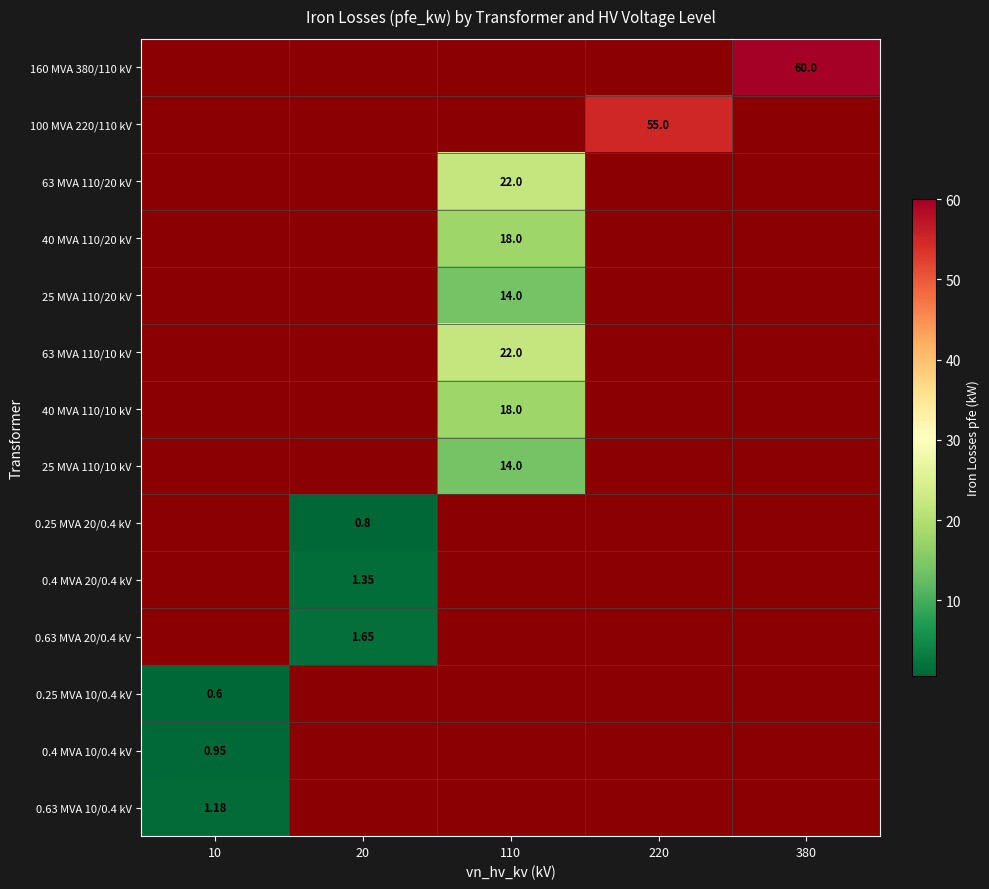

At which category does the chart reach its peak across all series?

380